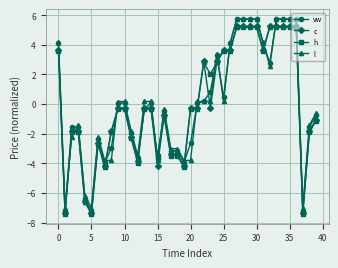

True or false: h has more than 2 interior local peaks.

True